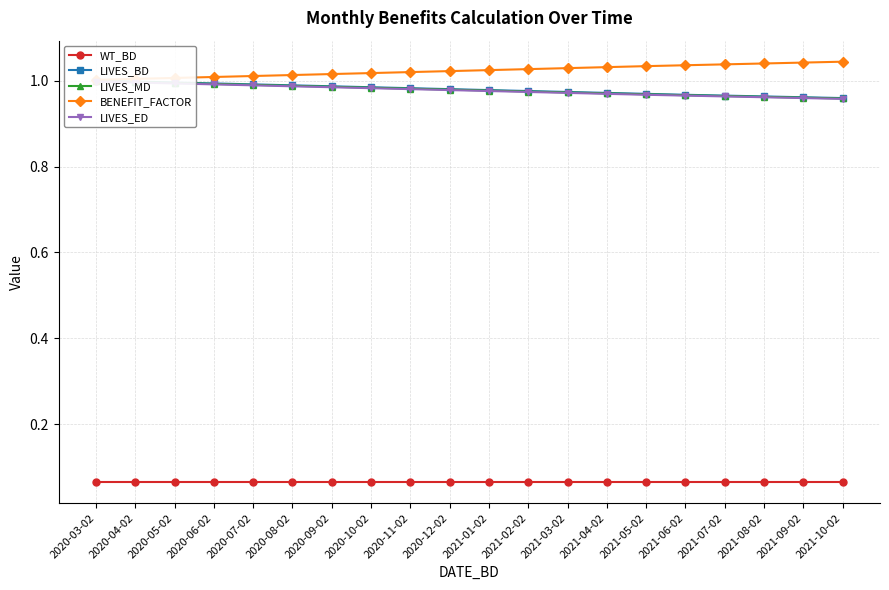

True or false: LIVES_ED has more than 0 points higher than both neighbors.

False